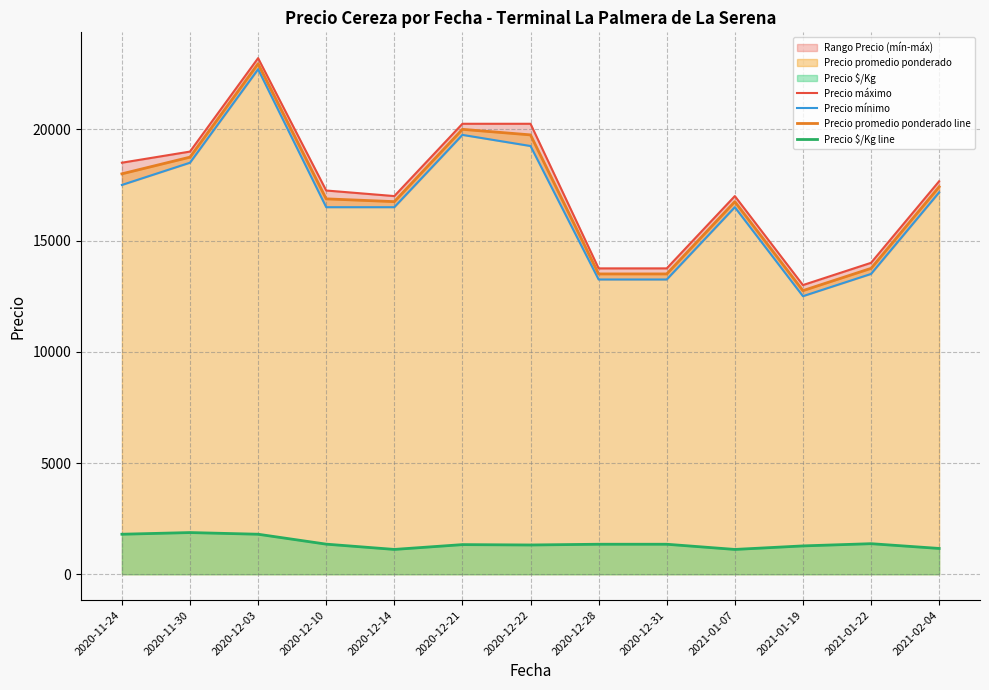

True or false: Precio $/Kg line and Precio máximo cross at least once.

False